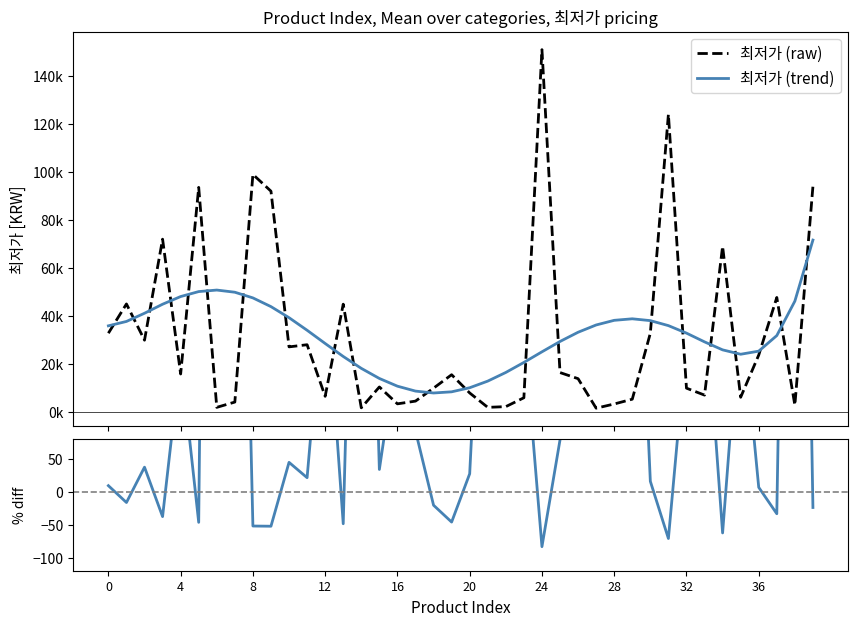

What is the minimum value shown in the chart?

1550